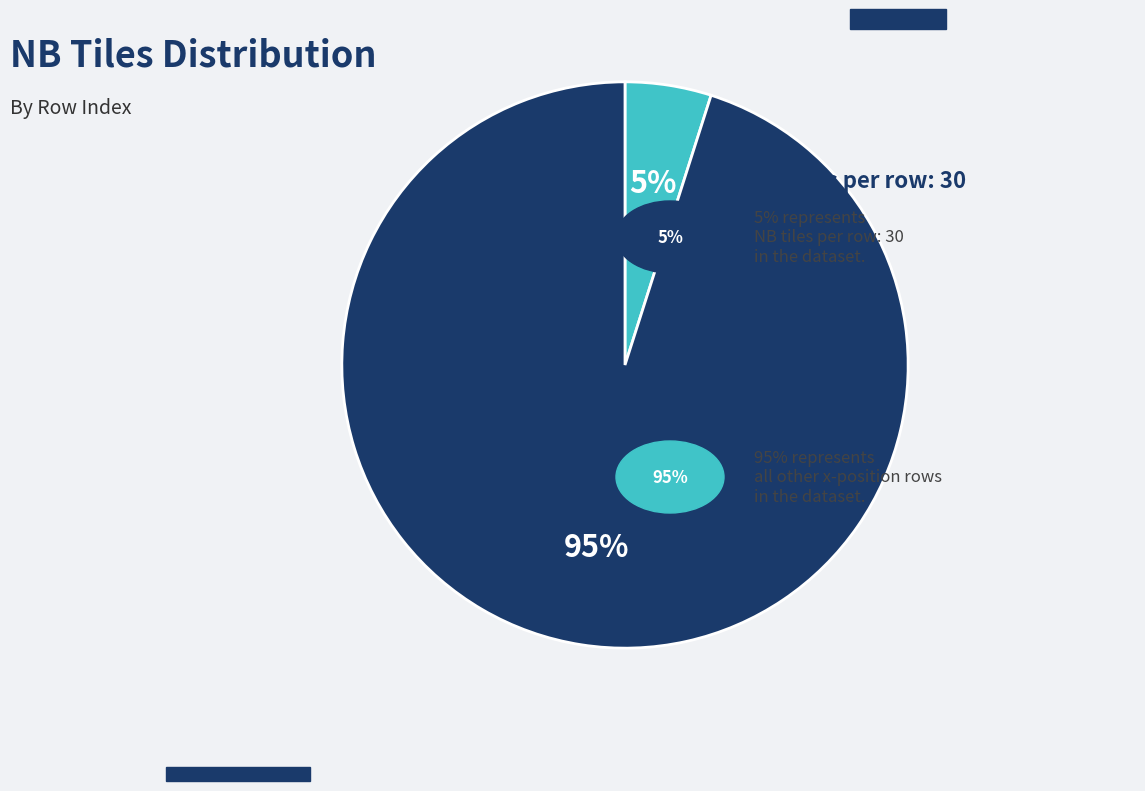

Is there any slice that represents more than half of the pie?

Yes